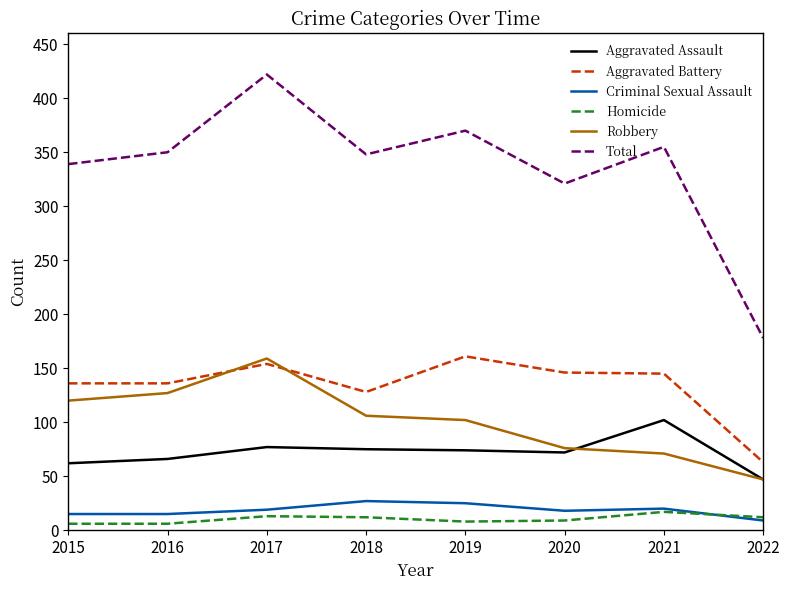

True or false: Robbery has a value of 150 at 2019.

False